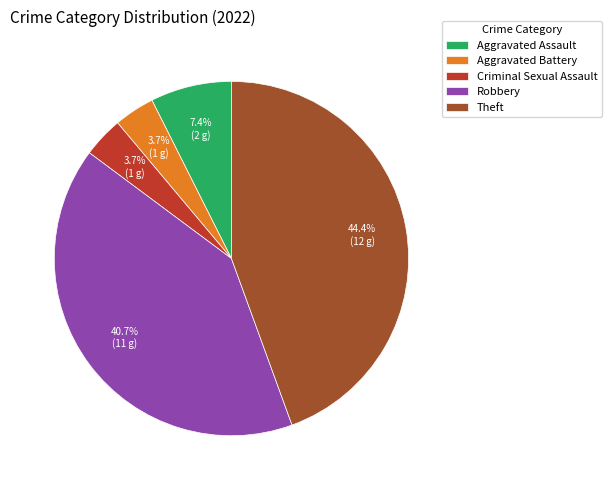

How much of the chart is everything except Criminal Sexual Assault?

96.3%